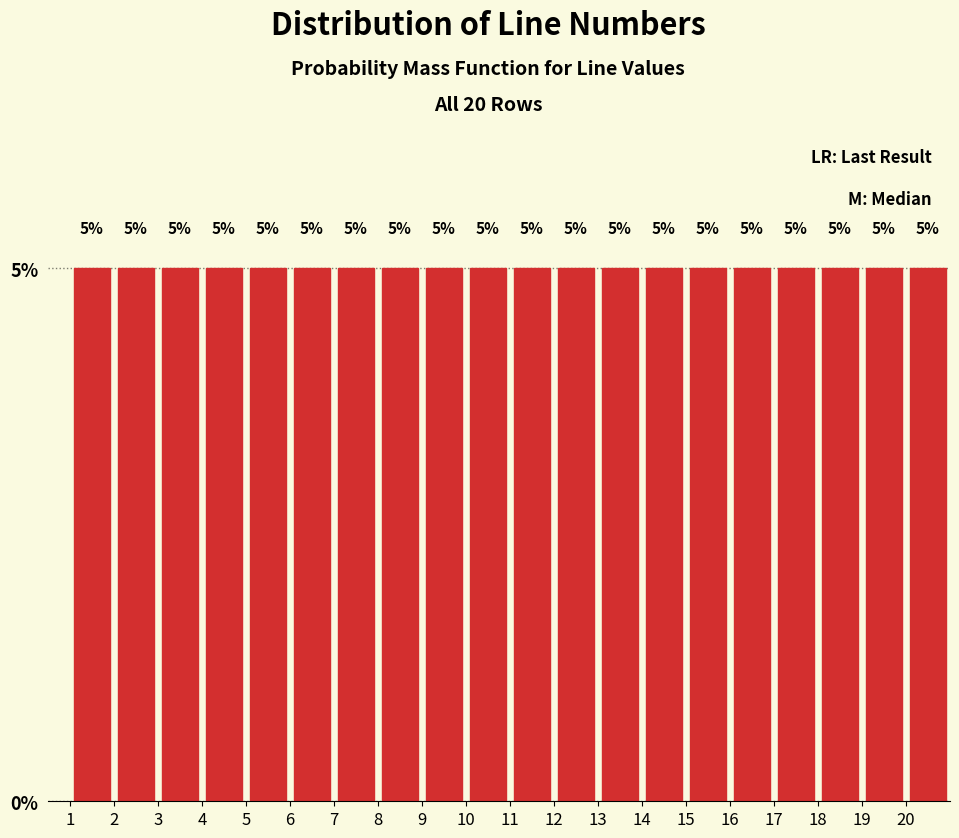

What is the height of the bar covering 13 to 14 on the x-axis?

5